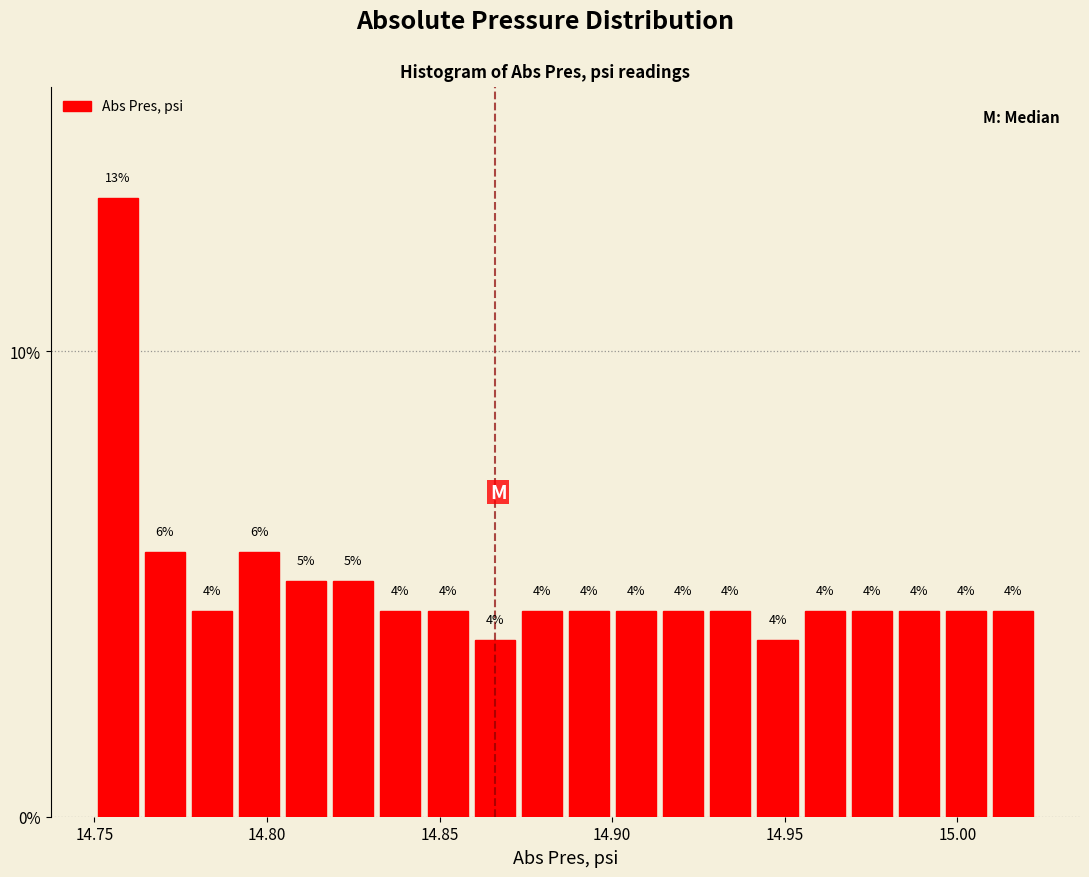

Read against the x-axis, roughly where is the centre of the tallest bar?

14.755